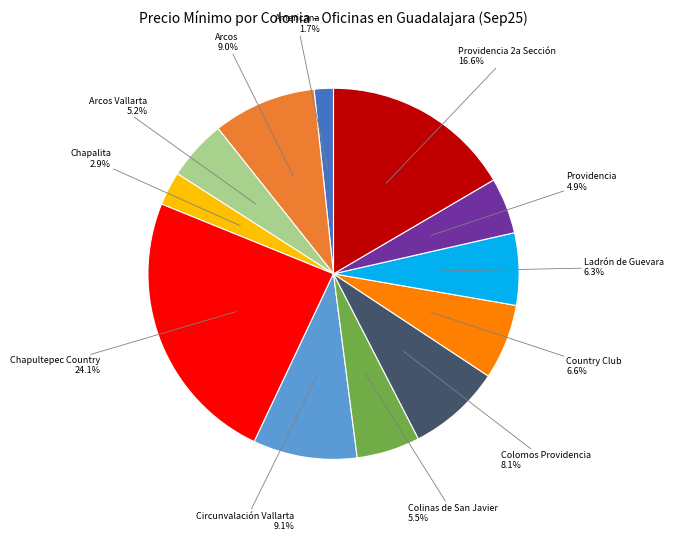

Is there any slice that represents more than half of the pie?

No